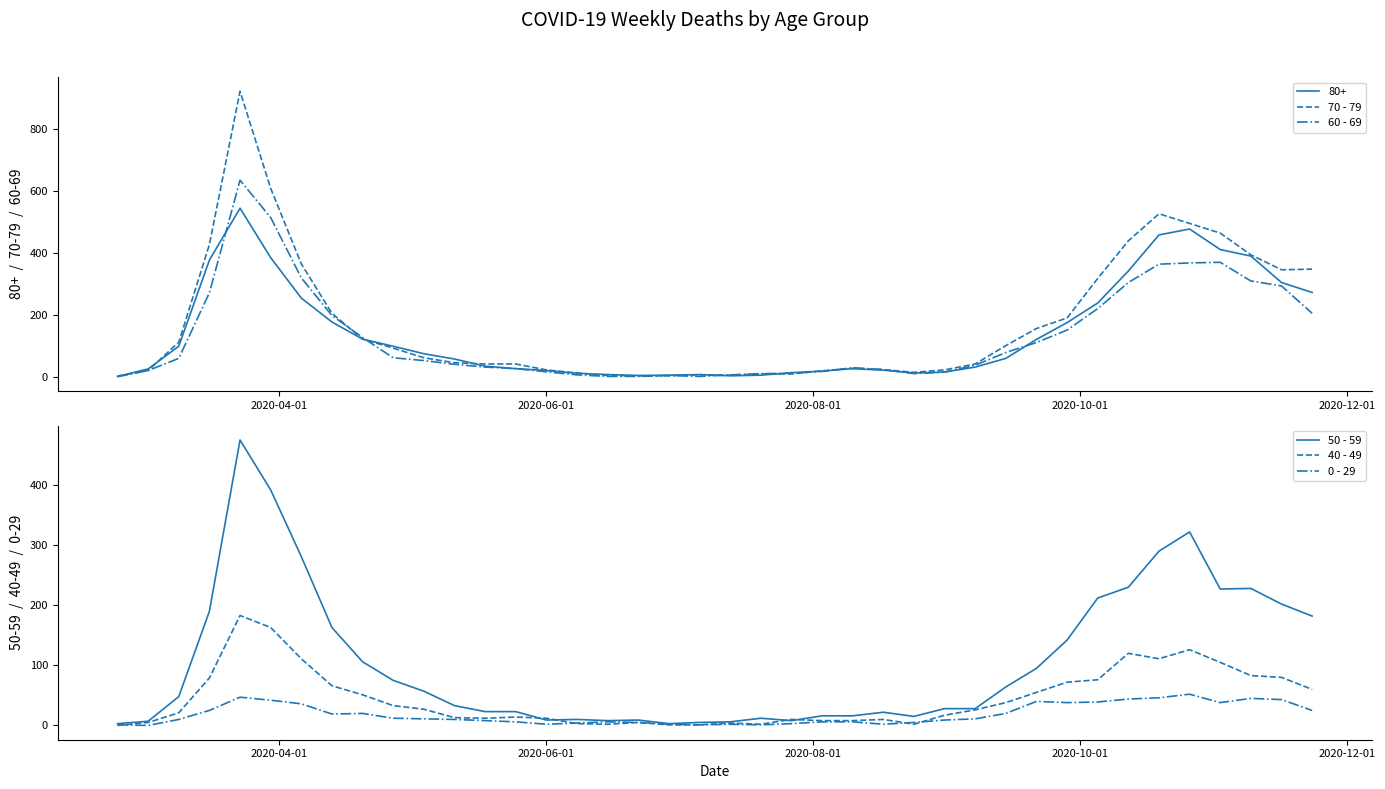

In 0 - 29, how many points are higher than both neighbors (excluding endpoints)?

7